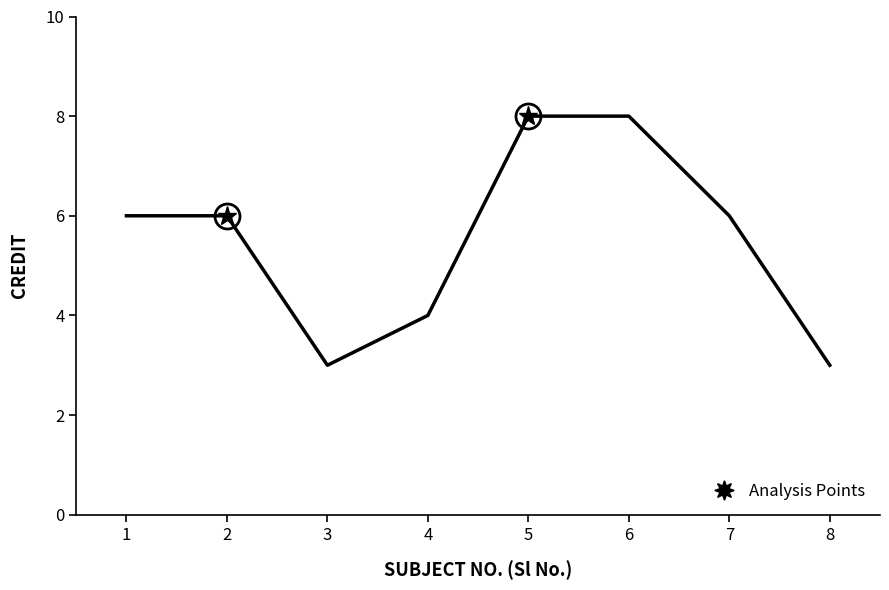

Reading left to right, extract all data points from this chart.

6	6	3	4	8	8	6	3